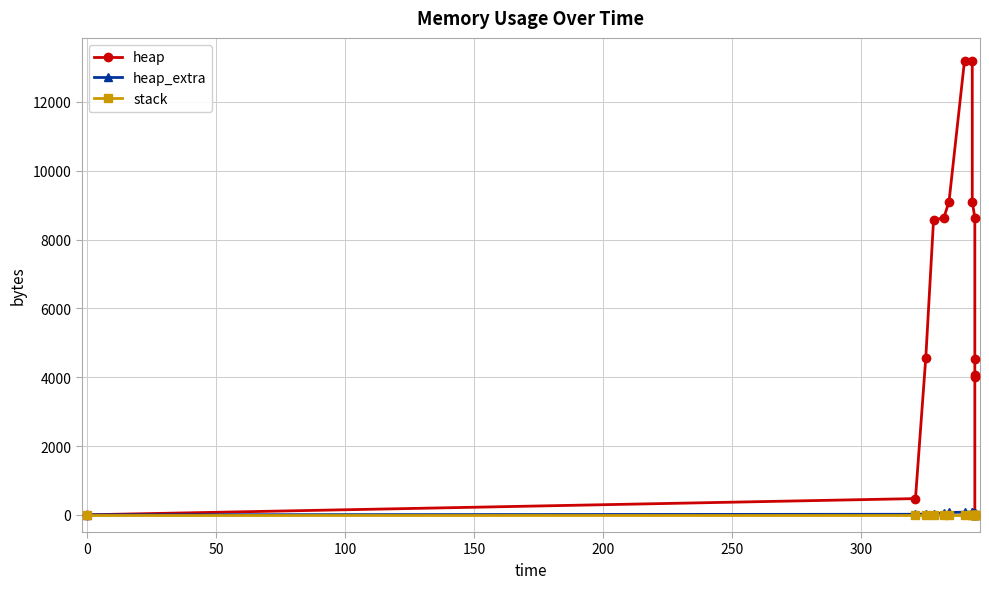

Which series has the largest total across all categories?

heap